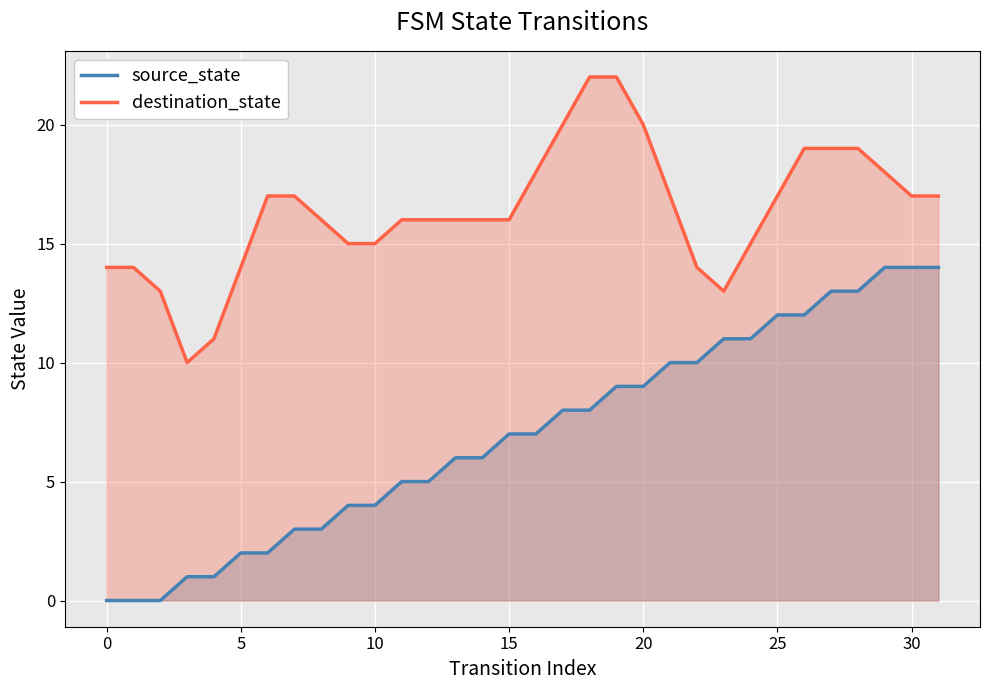

True or false: destination_state and source_state cross at least once.

False